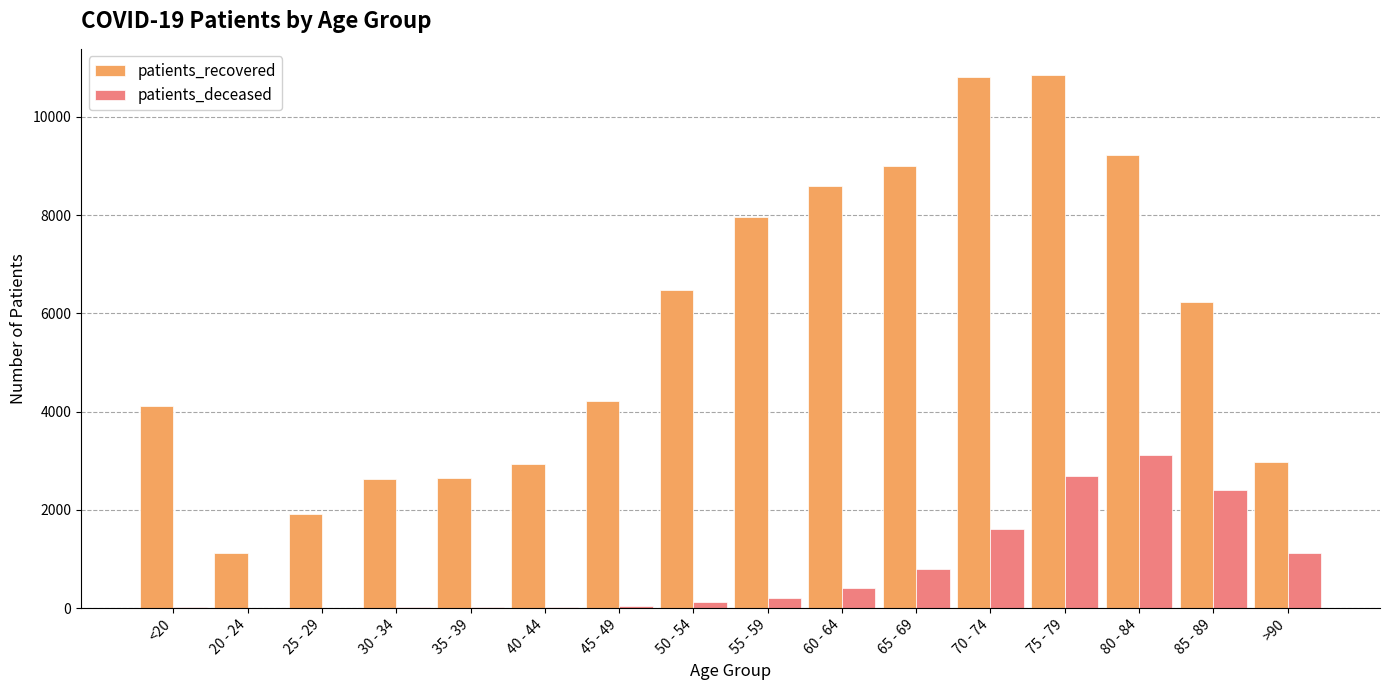

Between 35 - 39 and 85 - 89, which series saw the biggest shift?

patients_recovered